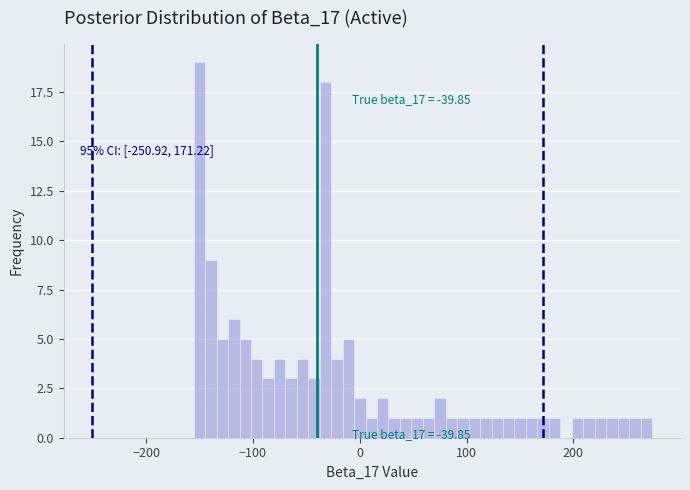

Around what value on the x-axis is the tallest bar? Give the approximate position of its centre, as read against the axis.

-150